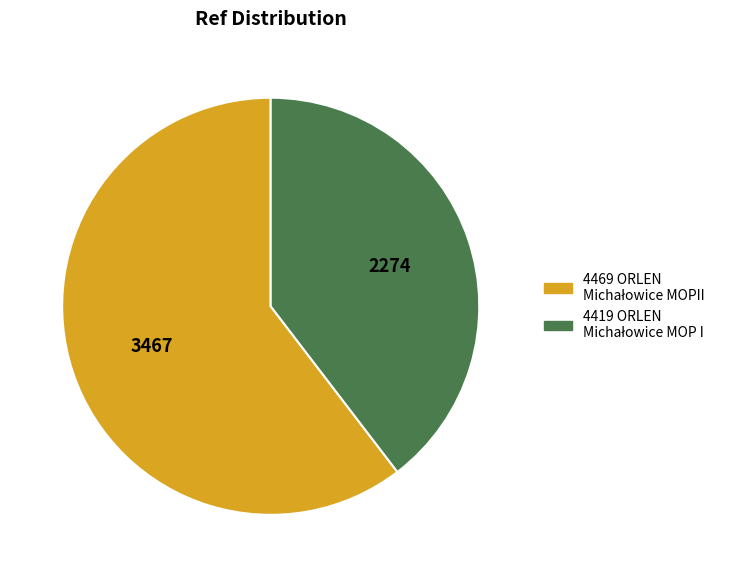

Does any single category account for the majority?

Yes